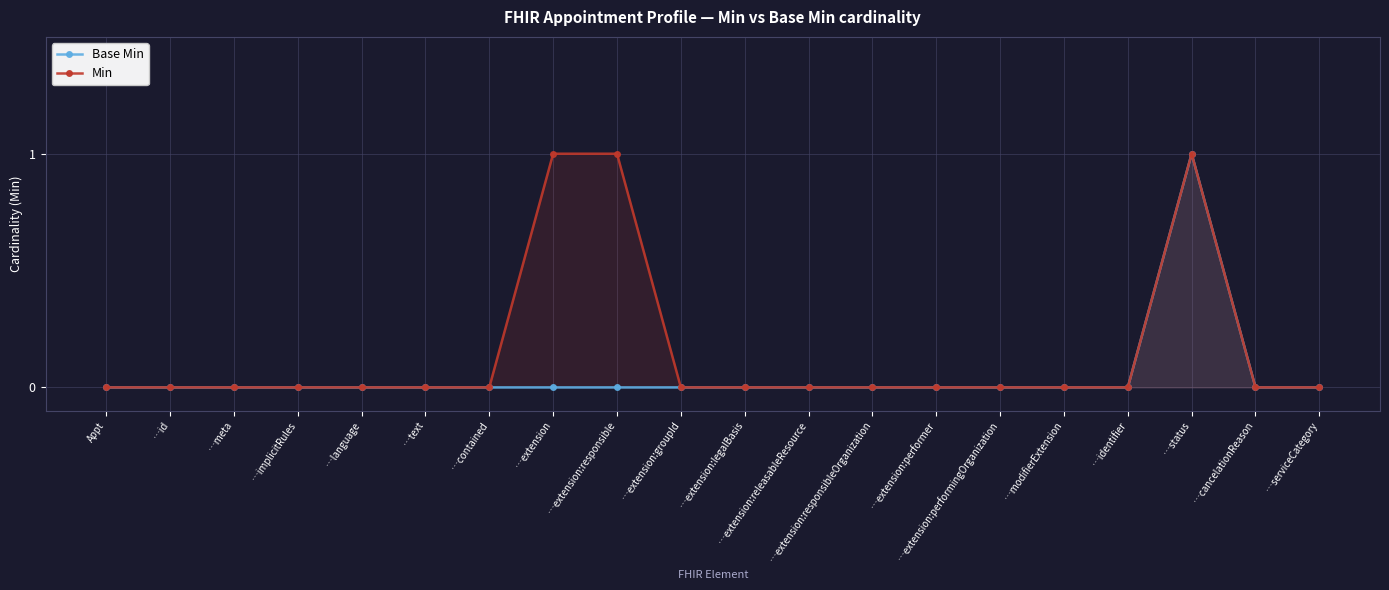

True or false: Min and Base Min intersect in this chart.

False